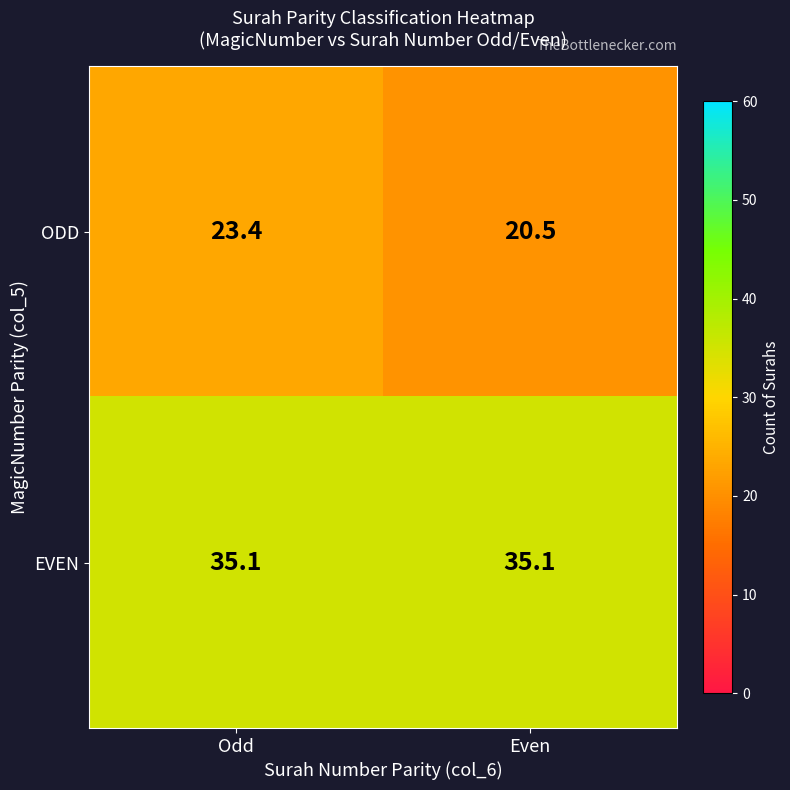

At which label does ODD reach its peak?

Odd